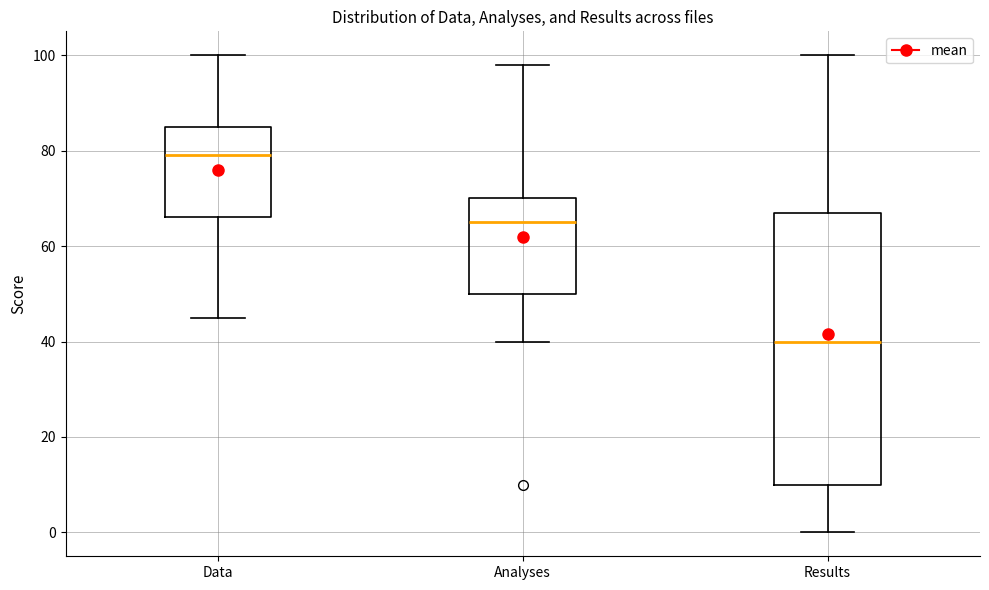

Reading left to right, transcribe this box plot: for each box, give where its median line is, the range the box spans, and where its two whiskers end, as read against the y-axis. The values are not printed on the chart, so give them approximately, as read against the axis.

Data: median 80, box 66 to 86, whiskers 46 to 100
Analyses: median 66, box 50 to 70, whiskers 40 to 98
Results: median 40, box 10 to 68, whiskers 0 to 100